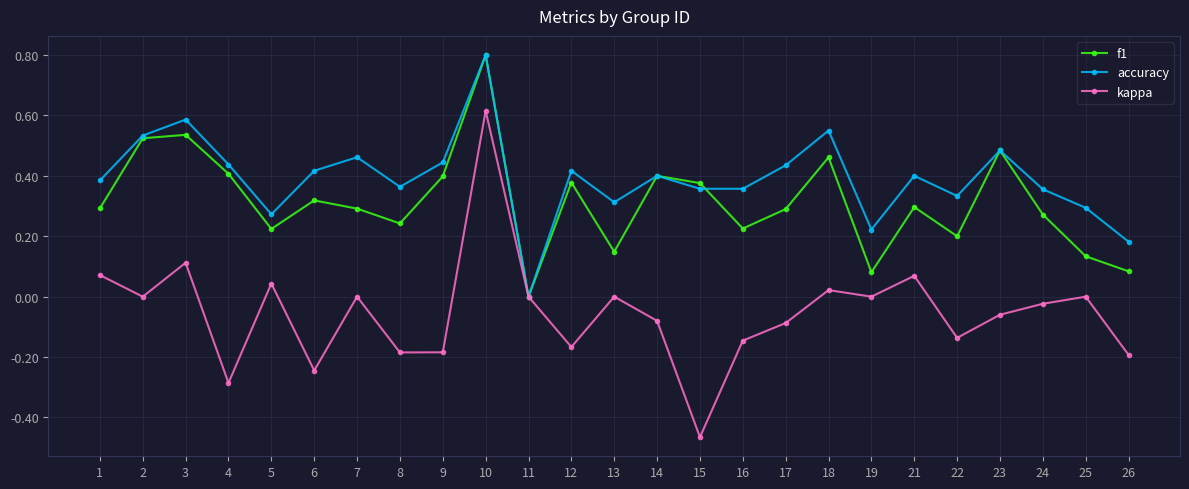

Which series ends up on top after the final intersection of f1 and accuracy?

accuracy